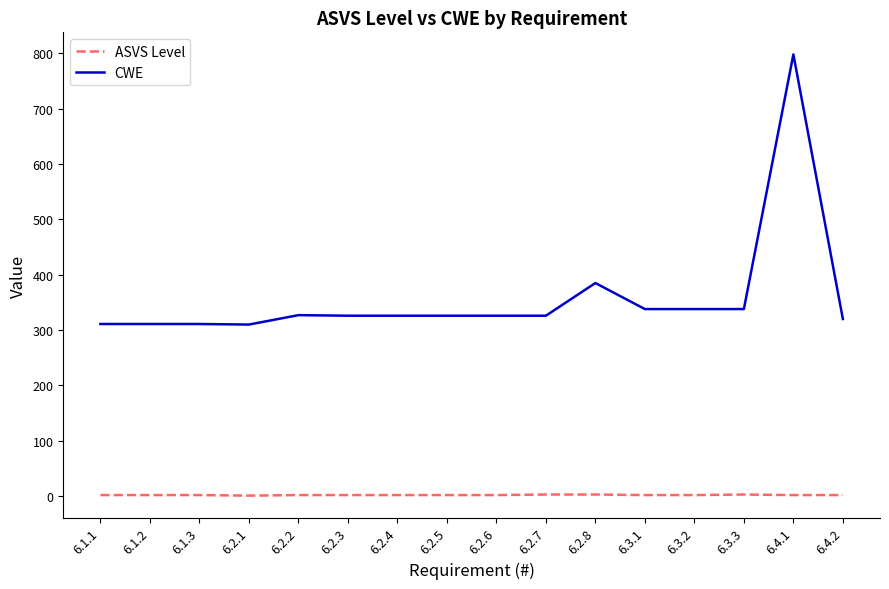

At which category is the sum across all series the highest?

6.4.1